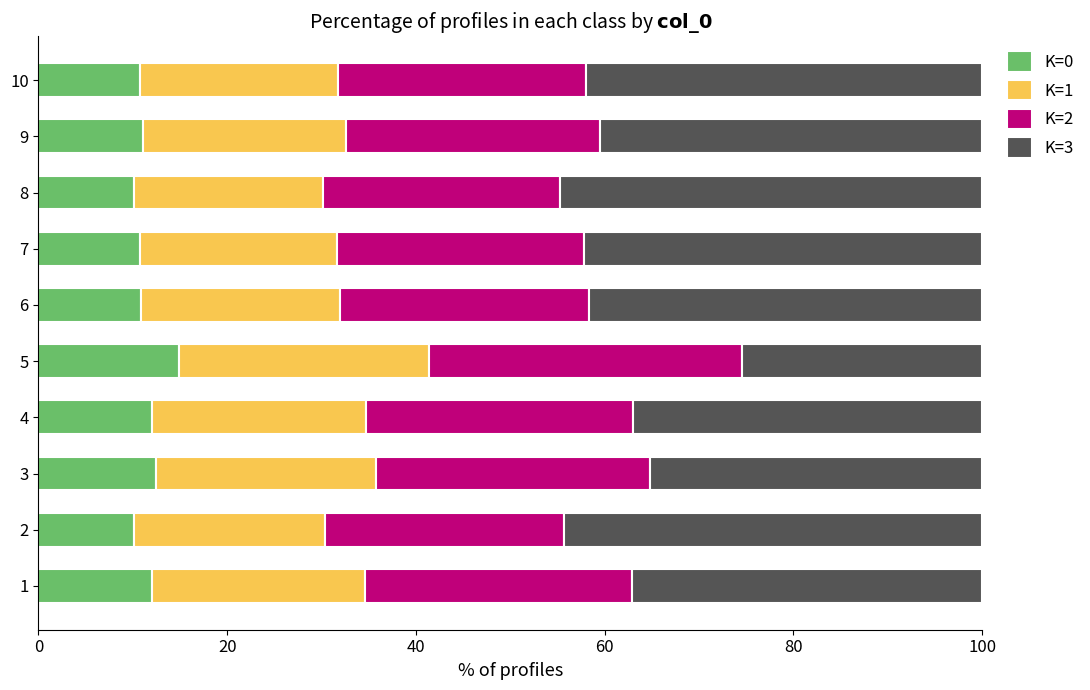

What is the difference between the K=0 values at 5 and 6?

4.1